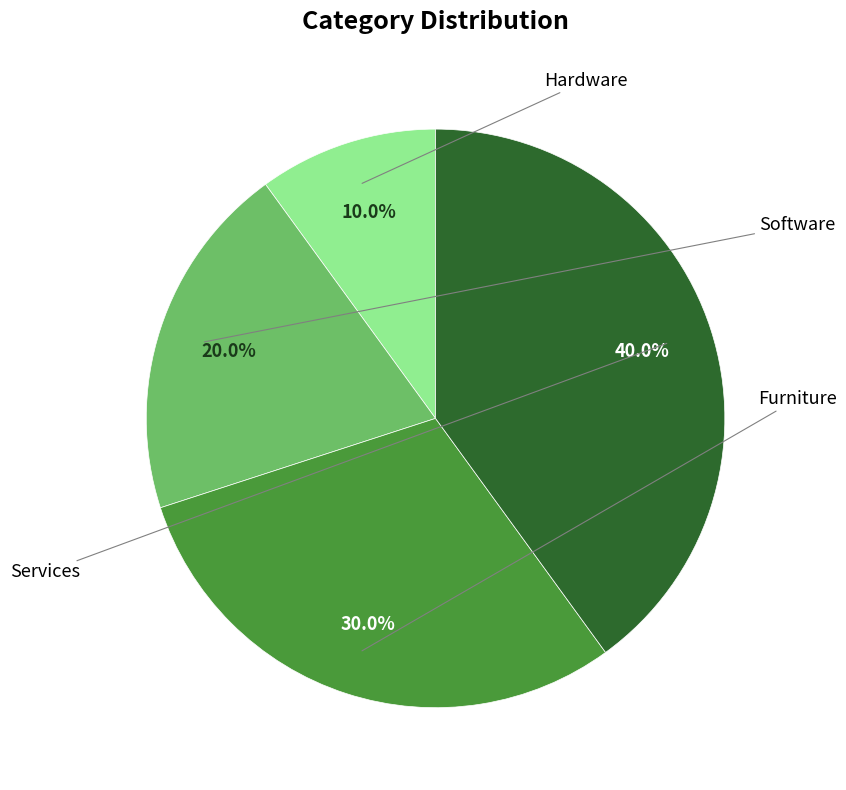

Is there any slice that represents more than half of the pie?

No